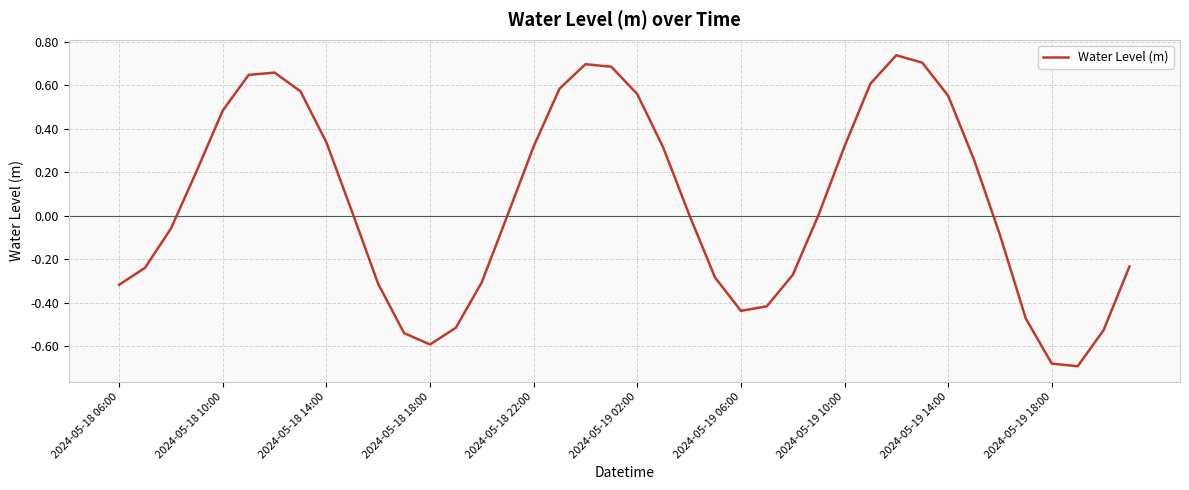

What is the difference between the maximum and minimum values?

1.4